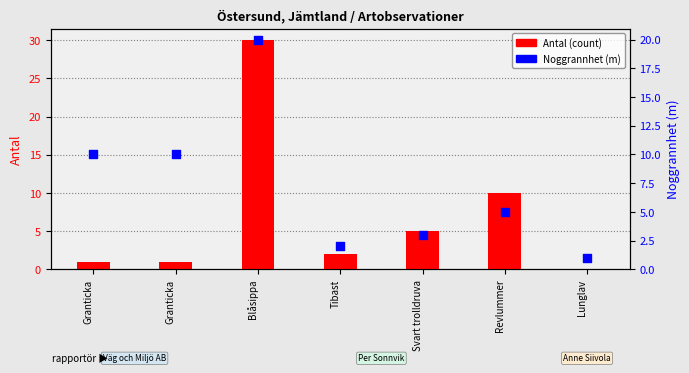

At how many categories does at least one series exceed 2?

5